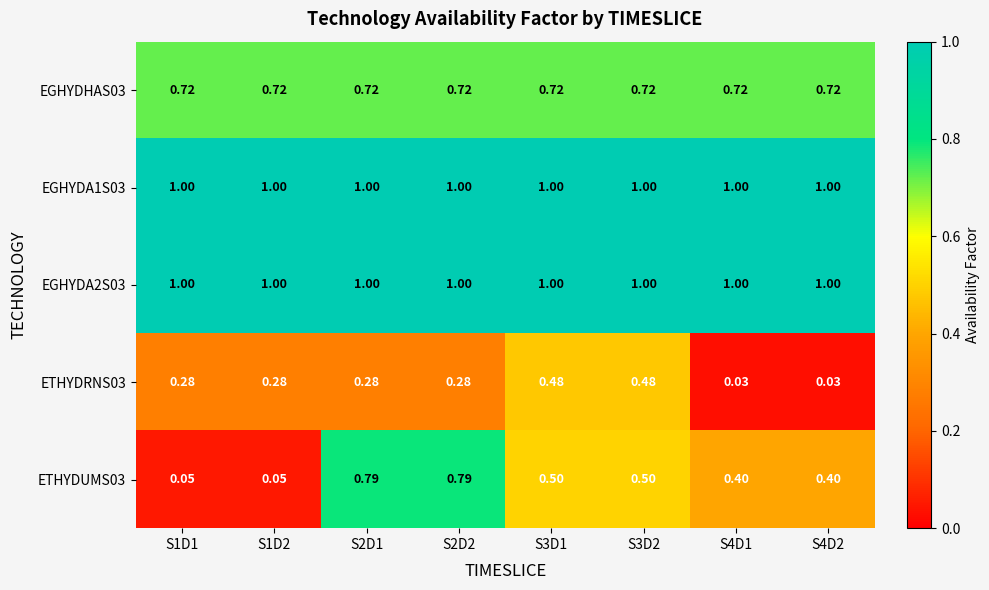

Count the number of categories in the chart.

8